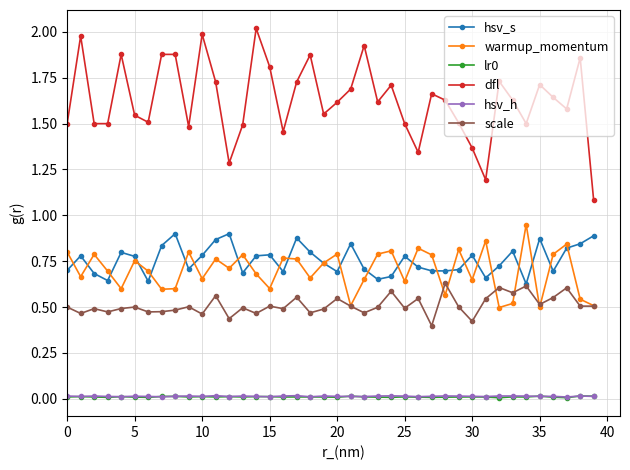

Which series has the largest total across all categories?

dfl